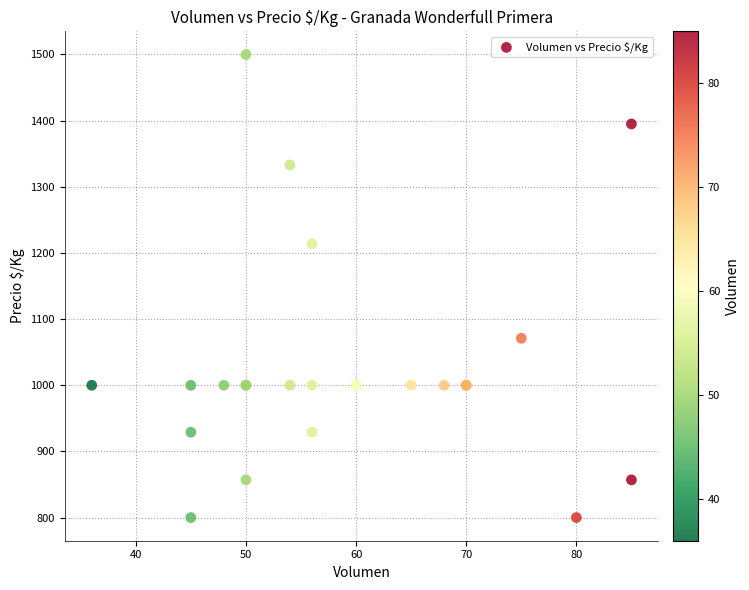

What Y value in the scatter plot is closest to 1150?

1214